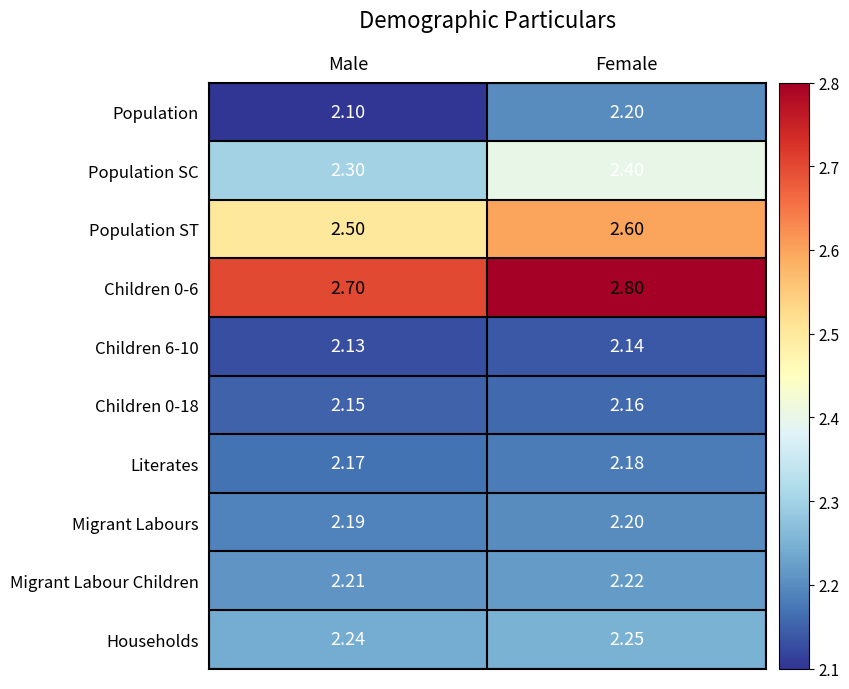

At which category is the sum across all series the highest?

Female